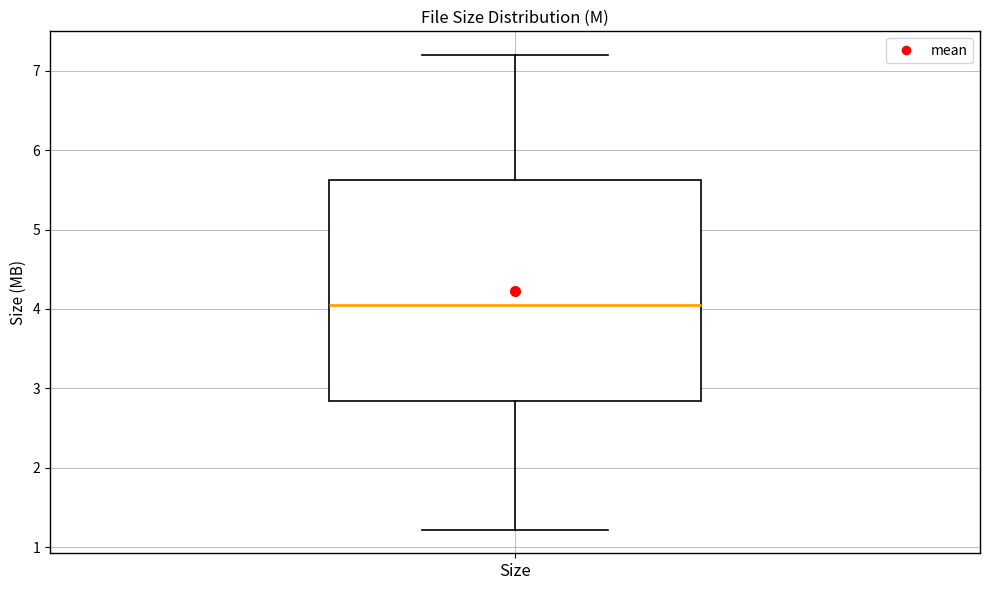

Read this box plot against the y-axis: the position of the median line, the range covered by the box, and the ends of both whiskers. The values are not printed on the chart, so give them approximately, as read against the axis.

median 4.1, box 2.8 to 5.6, whiskers 1.2 to 7.2